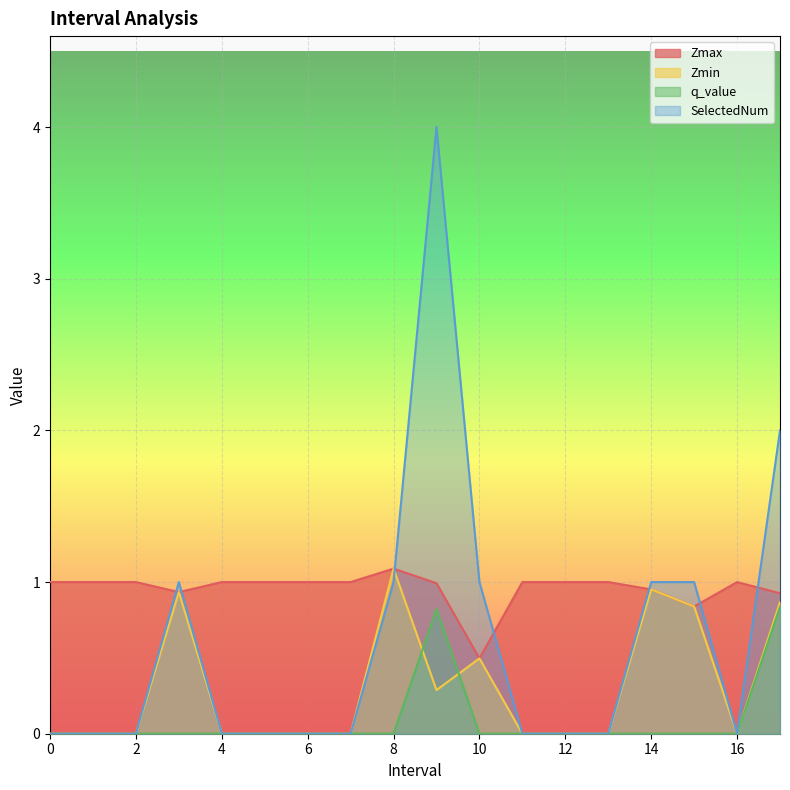

At how many categories does at least one series exceed 0?

18